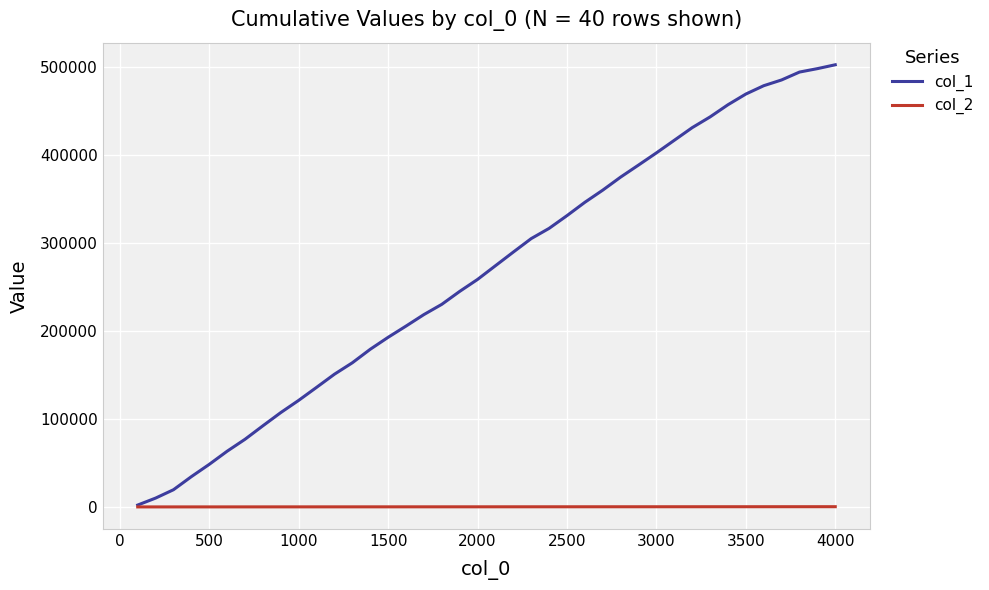

List the series in order of their peak value, lowest first.

col_2, col_1